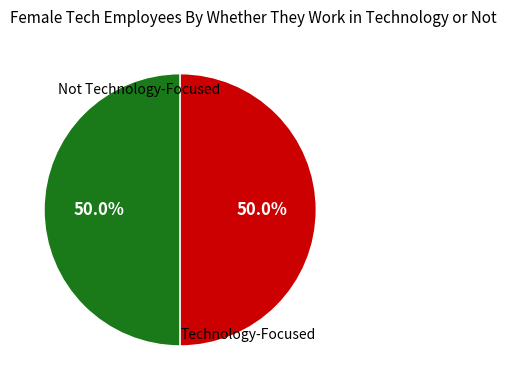

Is the sum of Not Technology-Focused and Technology-Focused greater than half?

Yes